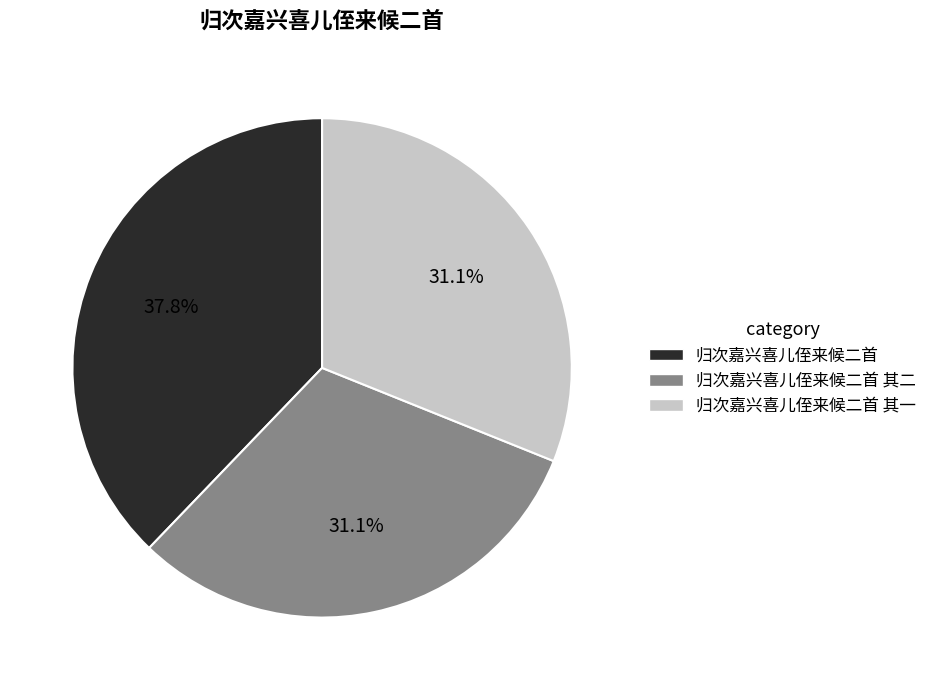

Which category has the biggest portion of the pie?

归次嘉兴喜儿侄来候二首